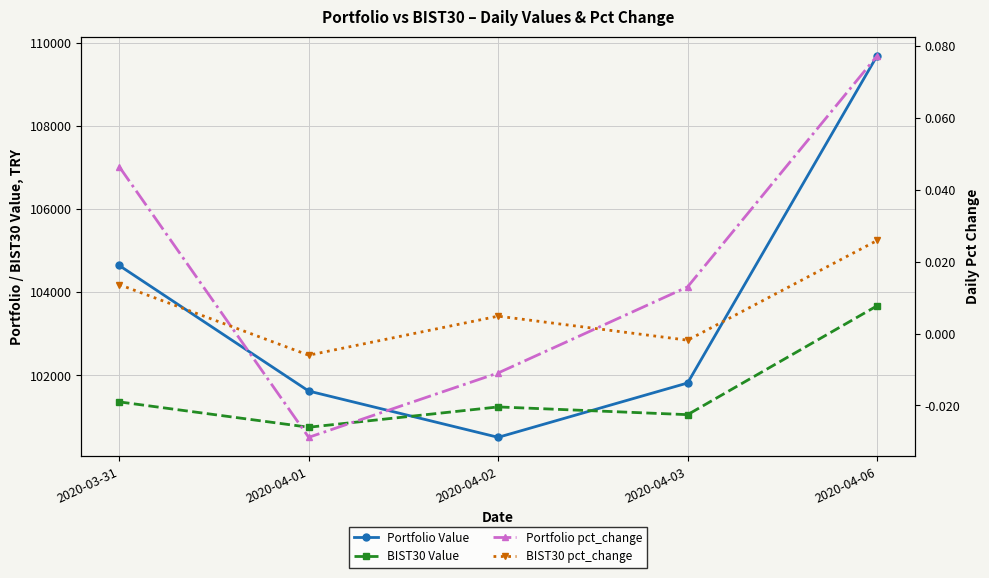

Reading left to right, extract all data points from this chart.

Portfolio Value: 2020-03-31=104645.7	2020-04-01=101624.4	2020-04-02=100511.0	2020-04-03=101818.6	2020-04-06=109690.0
BIST30 Value: 2020-03-31=101363.7	2020-04-01=100753.7	2020-04-02=101242.5	2020-04-03=101056.4	2020-04-06=103674.8
Portfolio pct_change: 2020-03-31=0.0	2020-04-01=-0.0	2020-04-02=-0.0	2020-04-03=0.0	2020-04-06=0.1
BIST30 pct_change: 2020-03-31=0.0	2020-04-01=-0.0	2020-04-02=0.0	2020-04-03=-0.0	2020-04-06=0.0